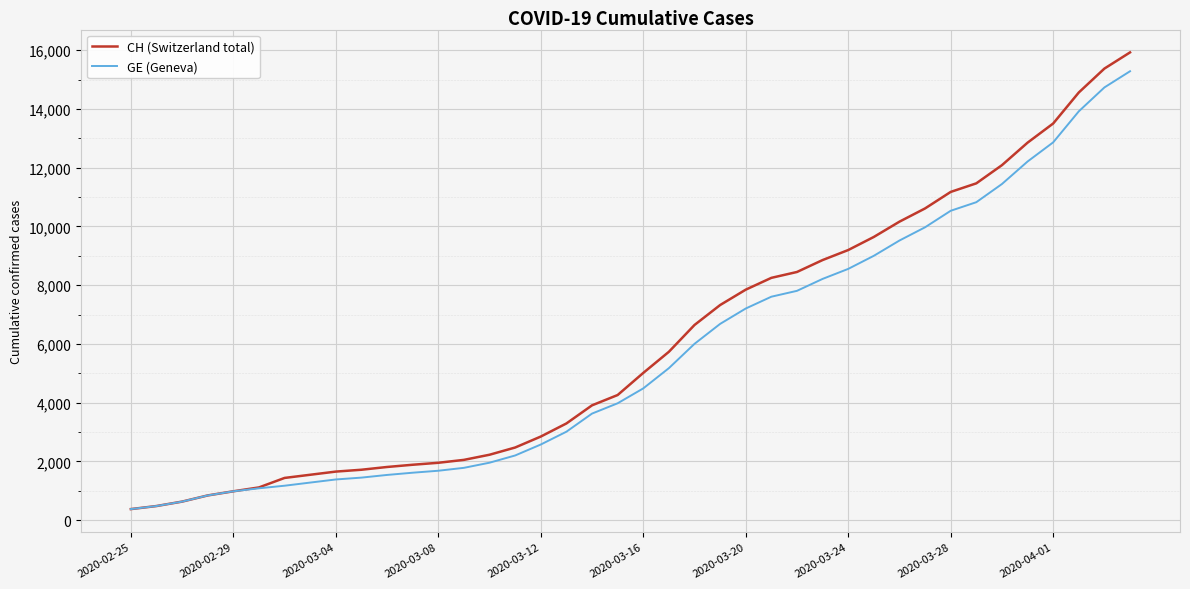

Which series has the widest spread of values?

CH (Switzerland total)